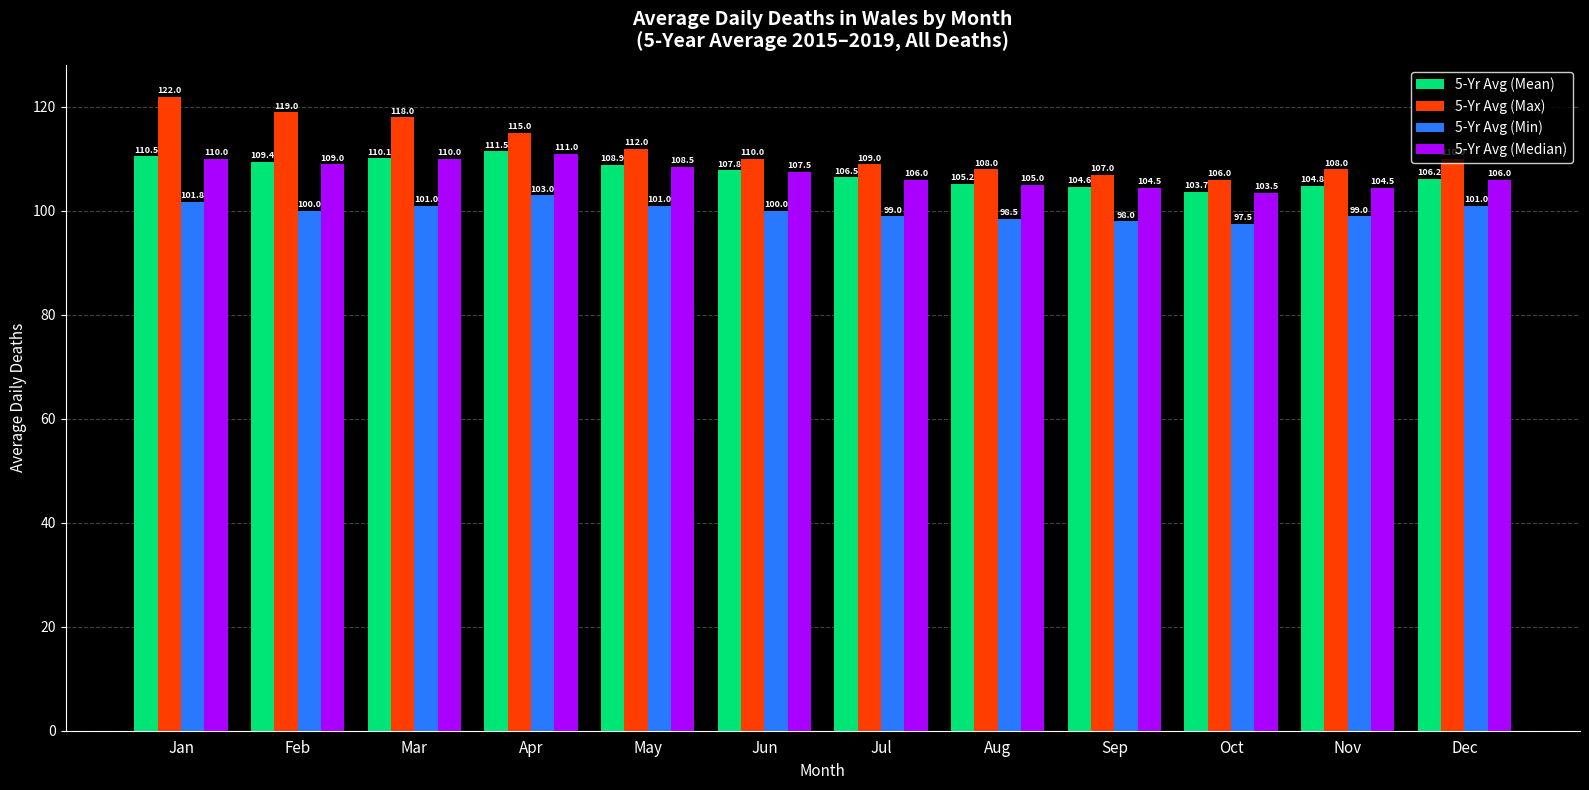

Reading left to right, list all the values displayed in this chart.

5-Yr Avg (Mean): Jan=110.5	Feb=109.4	Mar=110.1	Apr=111.5	May=108.9	Jun=107.8	Jul=106.5	Aug=105.2	Sep=104.6	Oct=103.7	Nov=104.8	Dec=106.2
5-Yr Avg (Max): Jan=122.0	Feb=119.0	Mar=118.0	Apr=115.0	May=112.0	Jun=110.0	Jul=109.0	Aug=108.0	Sep=107.0	Oct=106.0	Nov=108.0	Dec=110.0
5-Yr Avg (Min): Jan=101.8	Feb=100.0	Mar=101.0	Apr=103.0	May=101.0	Jun=100.0	Jul=99.0	Aug=98.5	Sep=98.0	Oct=97.5	Nov=99.0	Dec=101.0
5-Yr Avg (Median): Jan=110.0	Feb=109.0	Mar=110.0	Apr=111.0	May=108.5	Jun=107.5	Jul=106.0	Aug=105.0	Sep=104.5	Oct=103.5	Nov=104.5	Dec=106.0